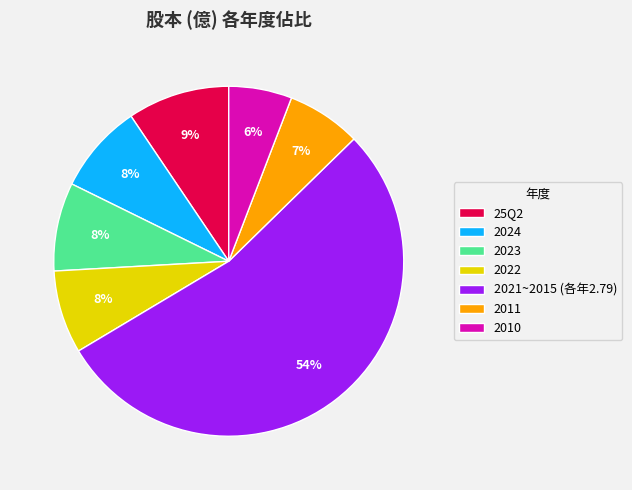

Do 2022 and 2010 together represent more than half of the pie?

No